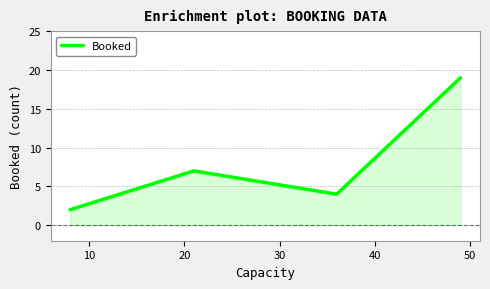

What is the maximum value shown in the chart?

19